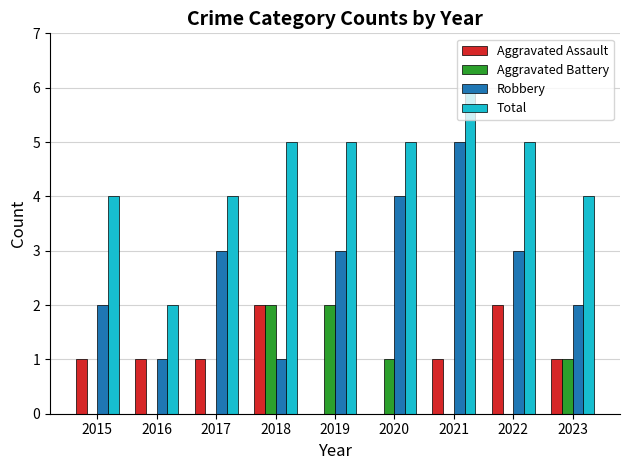

What is the total value across all series at 2020?

10